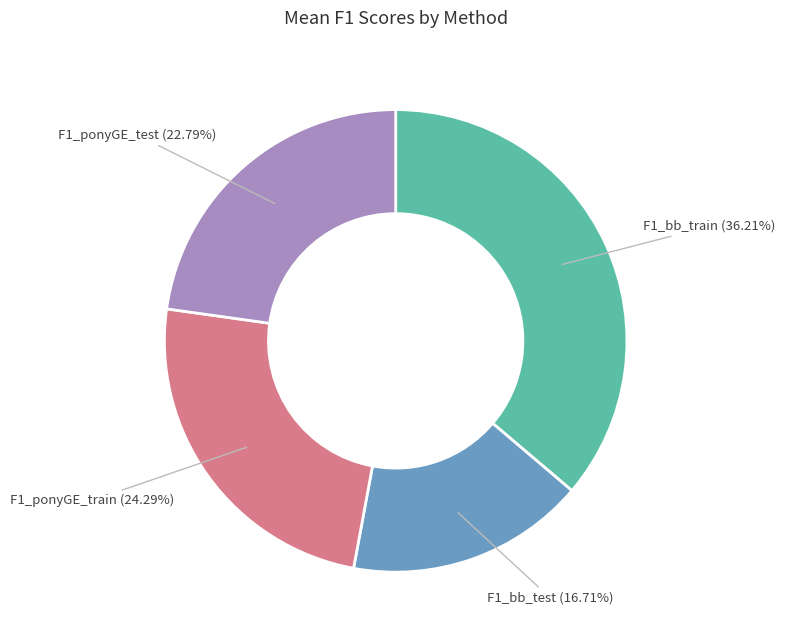

Which category has the biggest portion of the pie?

F1_bb_train